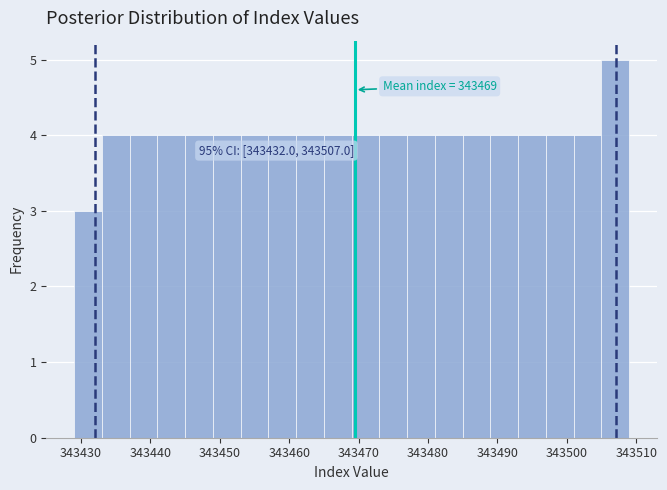

Which range on the x-axis has the tallest bar?

343505 to 343509